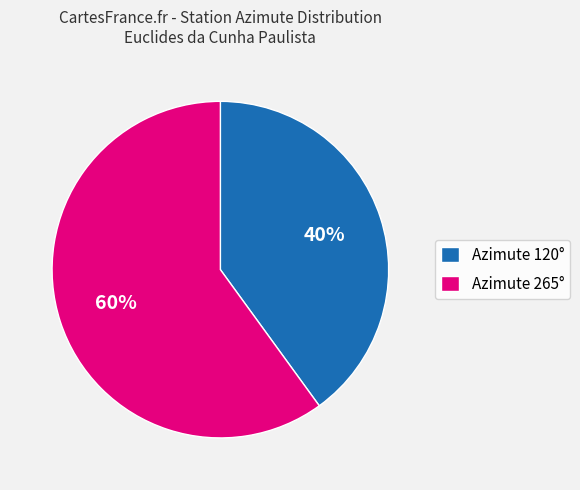

What percentage is the Azimute 120° slice, to the nearest percent?

40%